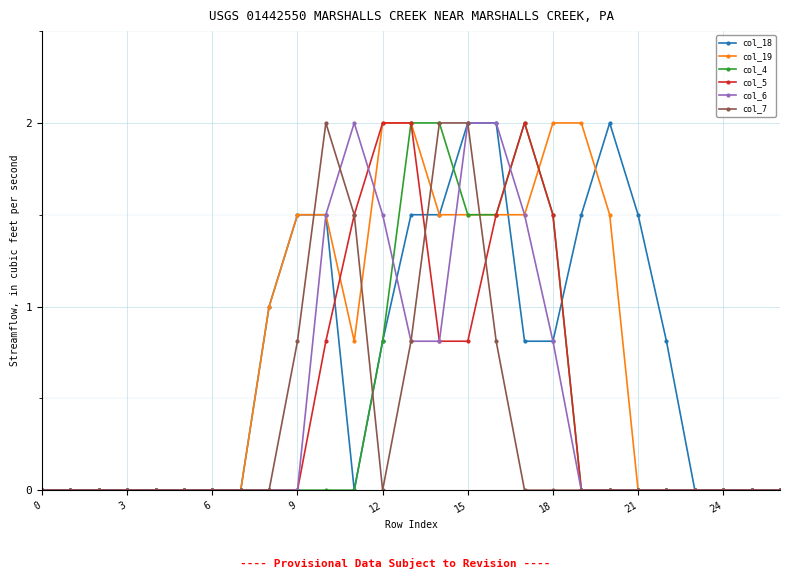

What is the highest value of the col_5 series?

2.0